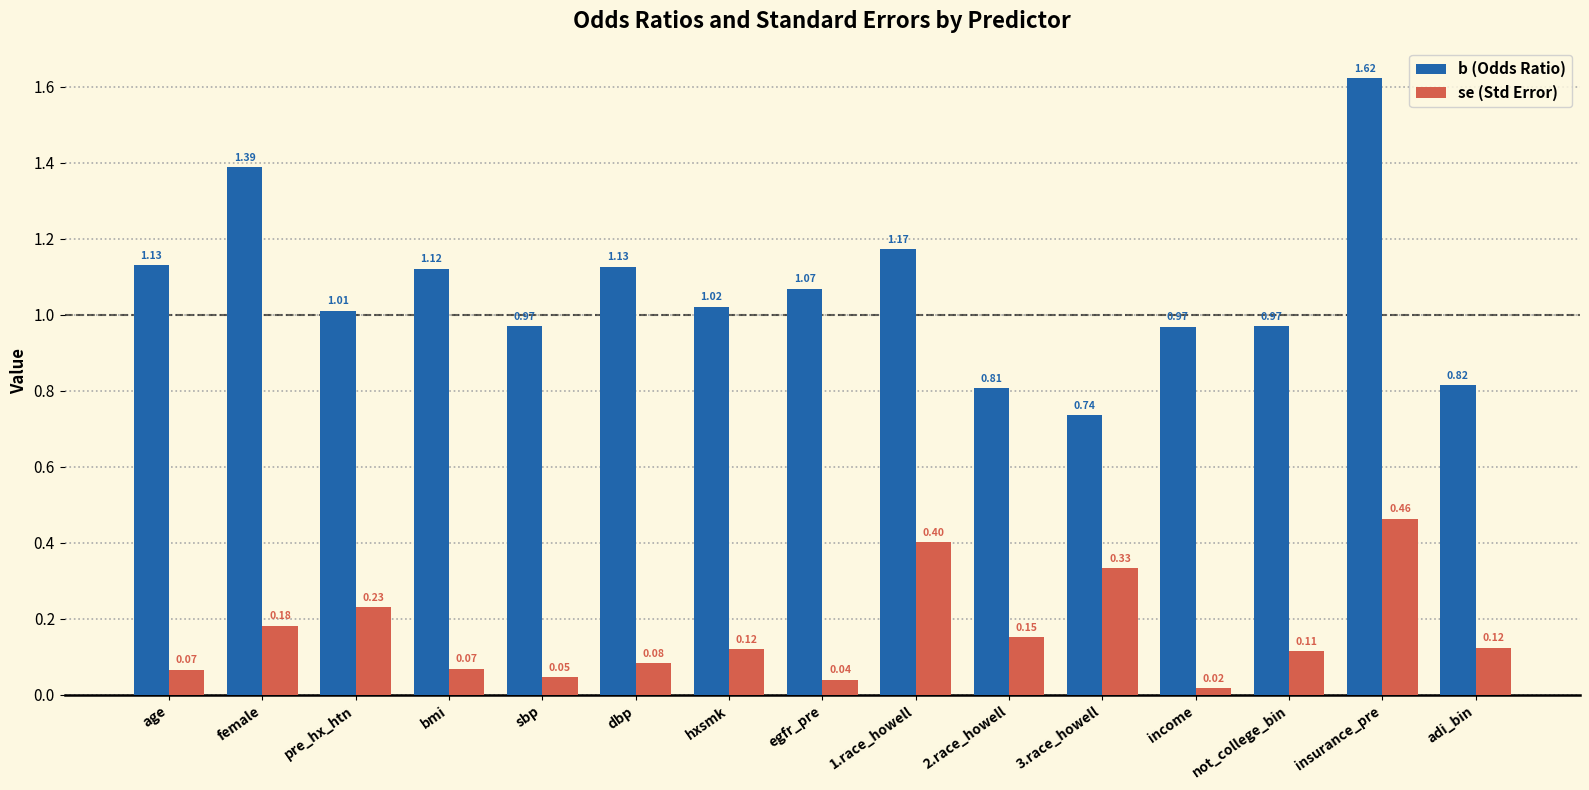

Which series changed the most between age and dbp?

se (Std Error)